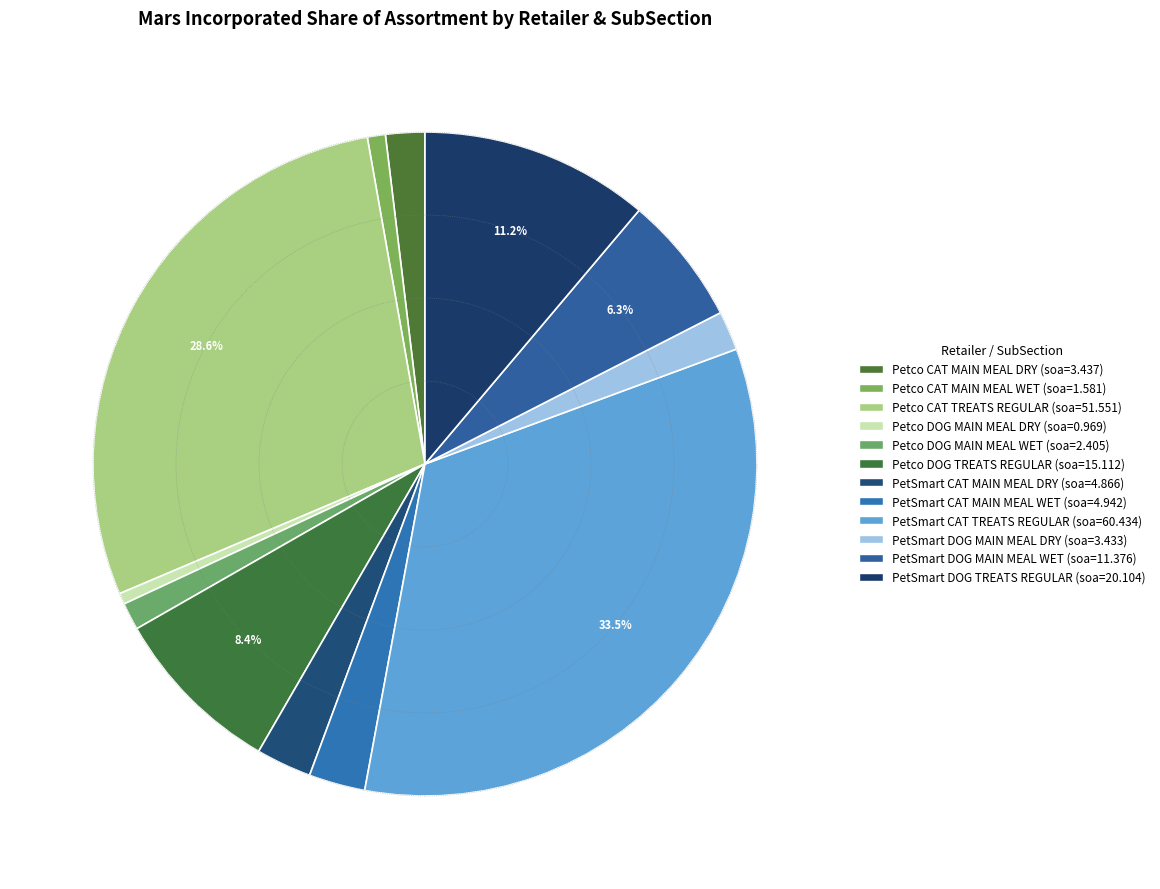

What is the largest slice in the pie chart?

PetSmart CAT TREATS REGULAR